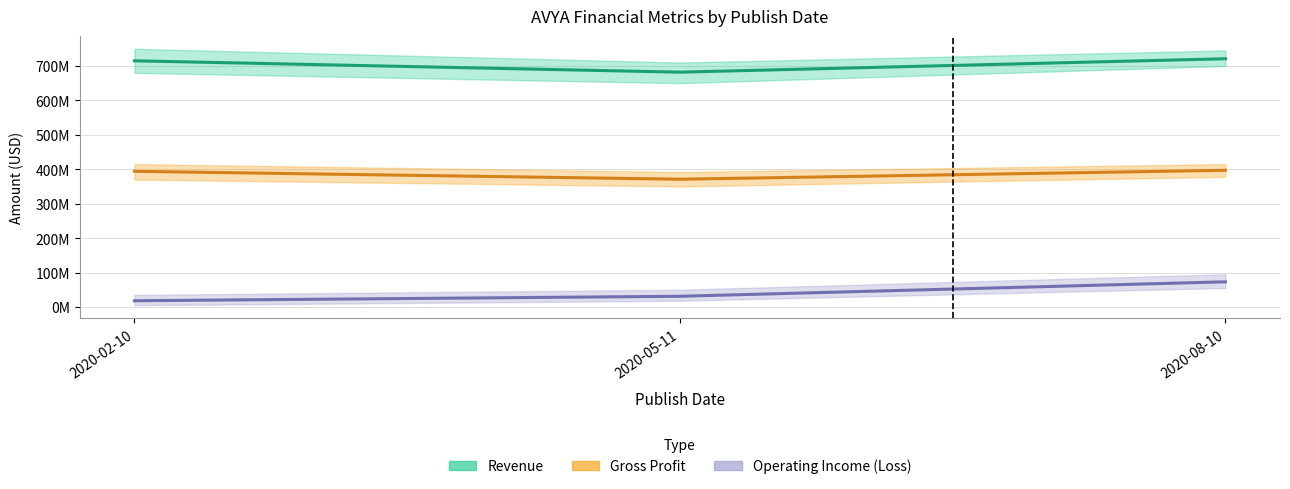

What is the value of the Revenue point at the 3rd from the left?

721000000